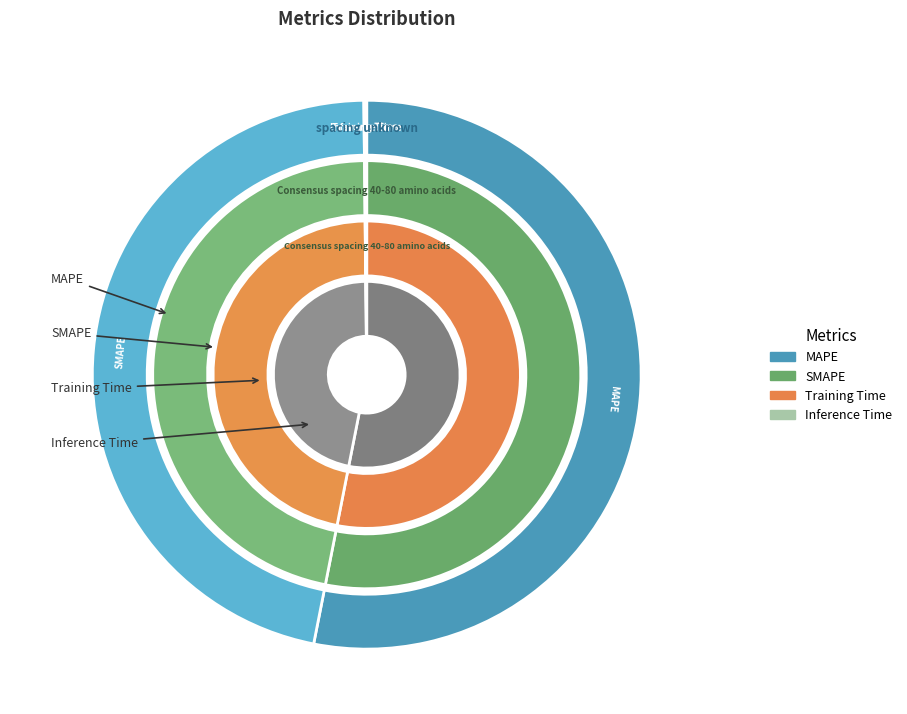

Is it true that Inference Time is 14% of the pie?

False